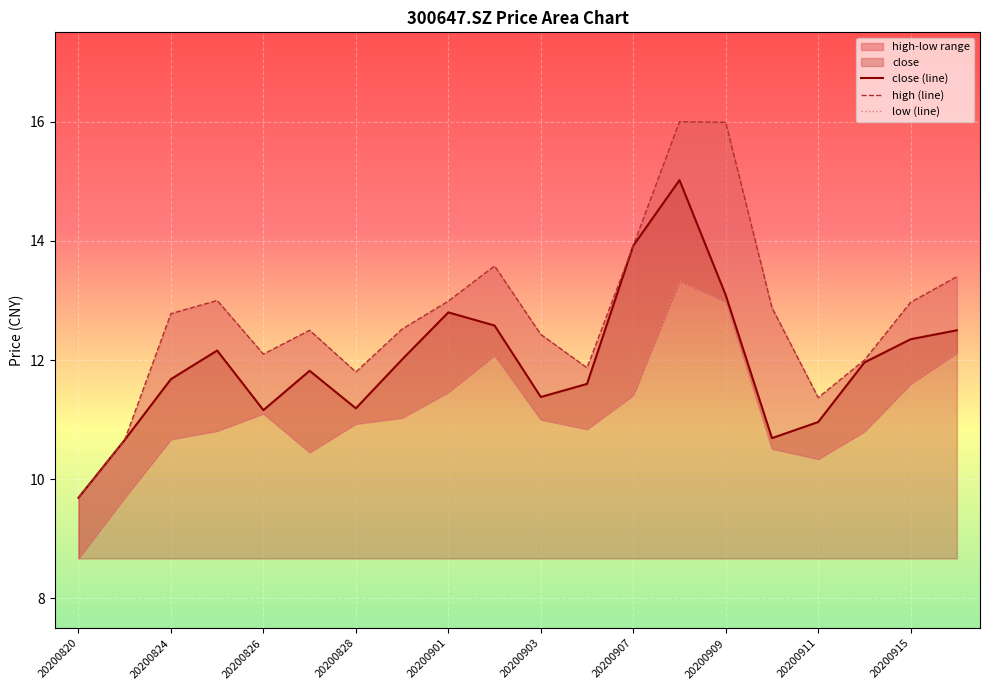

The close (line) series shows 19.7 at 20200824. True or false?

False